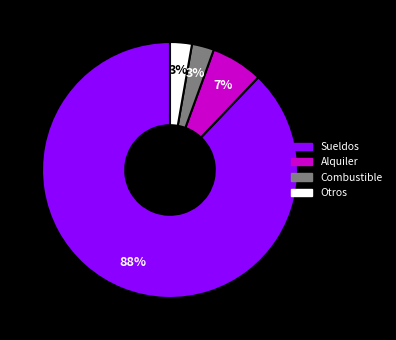

What percentage is the Otros slice, to the nearest percent?

3%